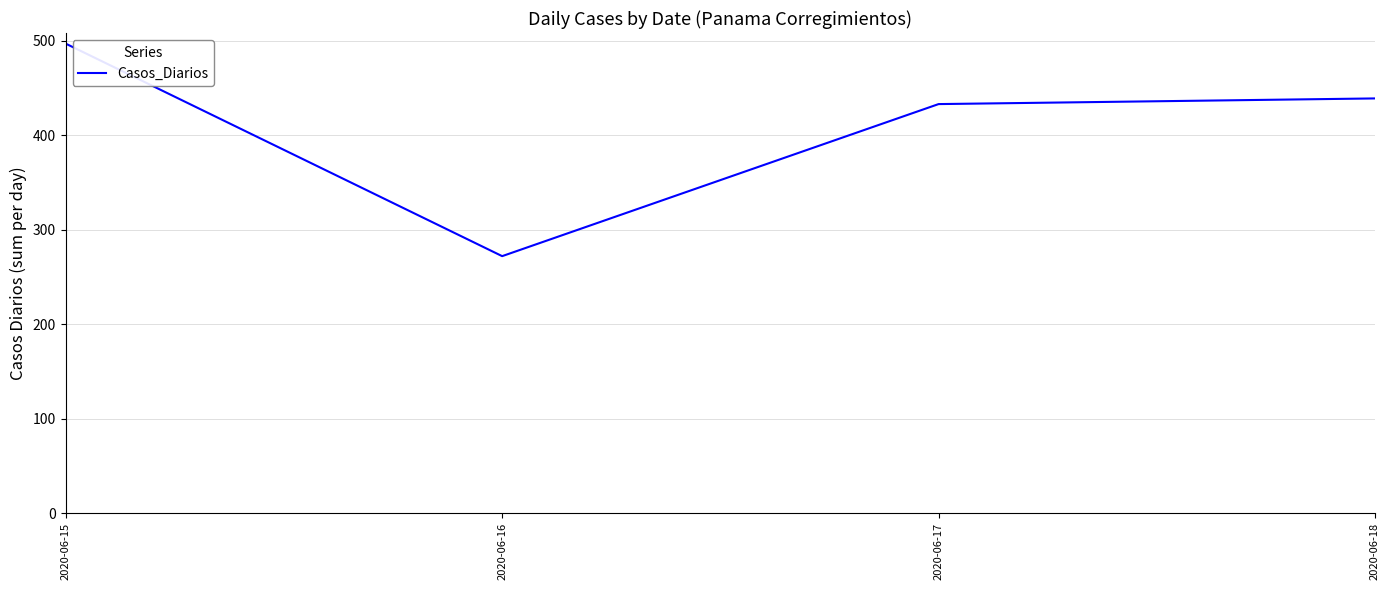

Which has a higher value, 2020-06-18 or 2020-06-16?

2020-06-18